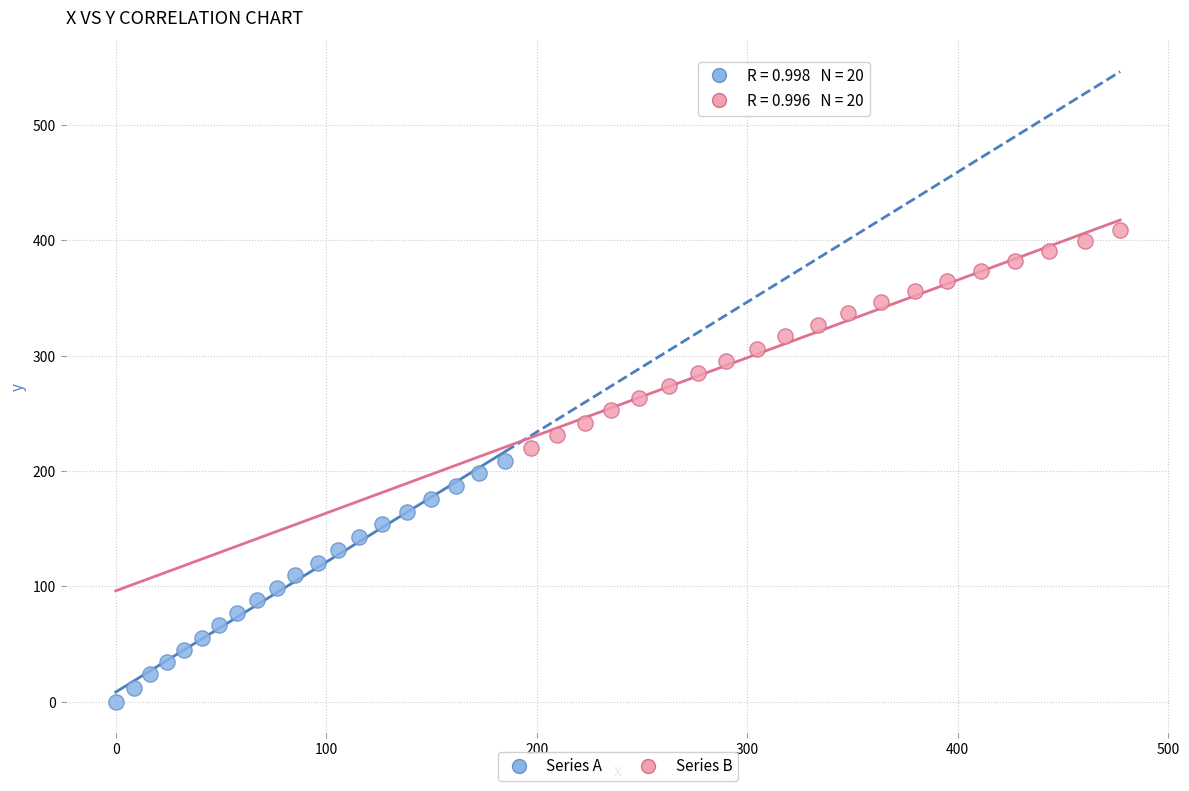

Which series has the largest Y range (max minus min)?

Series A